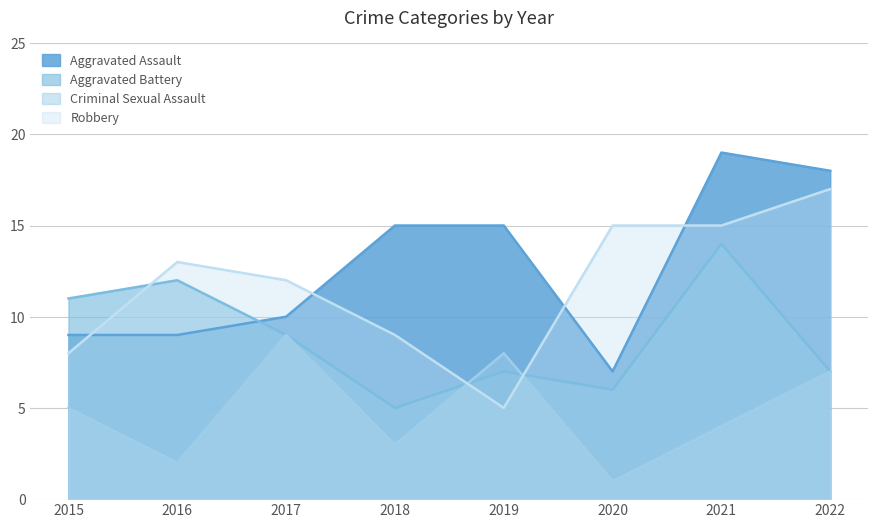

Reading left to right, transcribe all the data shown in this chart.

Aggravated Assault: 9	9	10	15	15	7	19	18
Aggravated Battery: 11	12	9	5	7	6	14	7
Criminal Sexual Assault: 5	2	9	3	8	1	4	7
Robbery: 8	13	12	9	5	15	15	17